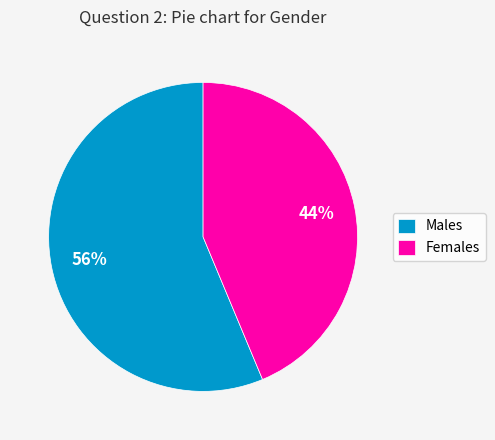

Which slice represents more than half of the pie?

Males